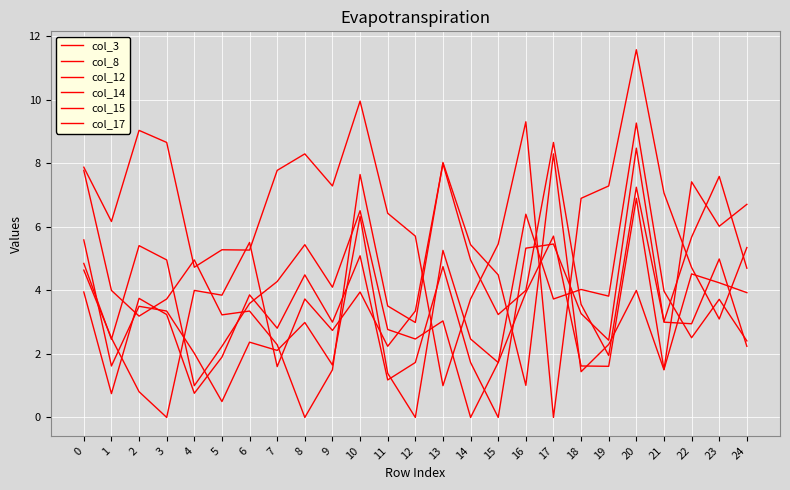

Is this an area chart (filled region under the line)?

No